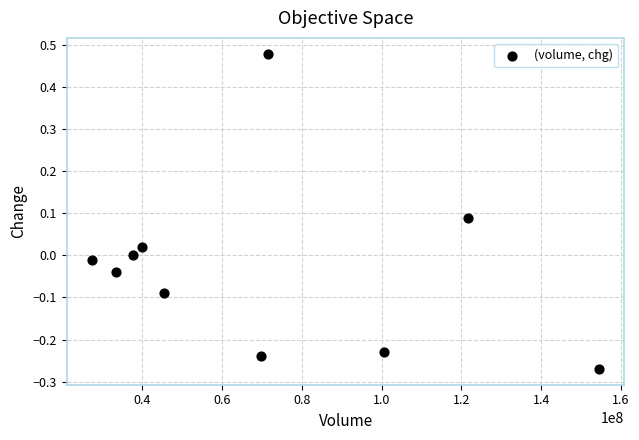

What is the range of X values (max minus min)?

127158773.0